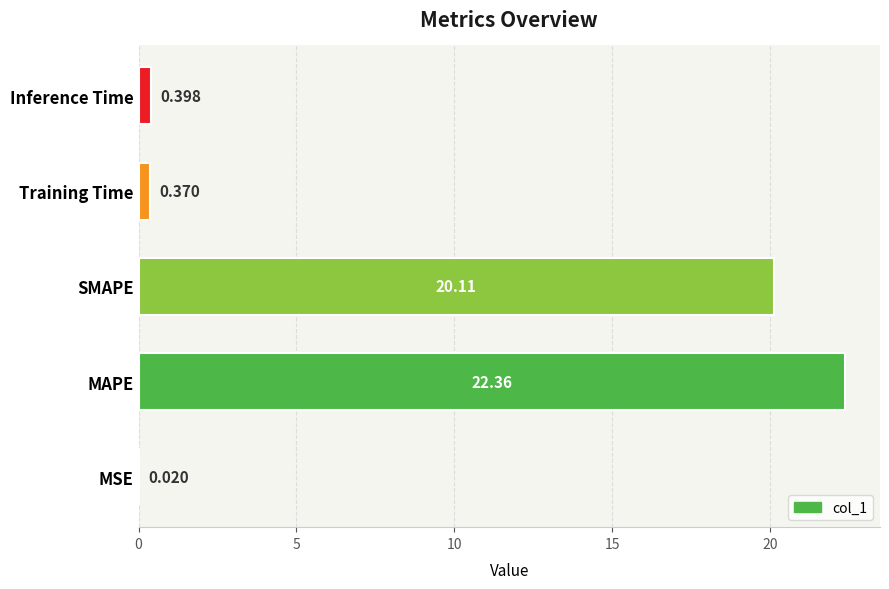

Between SMAPE and Inference Time, which is larger?

SMAPE